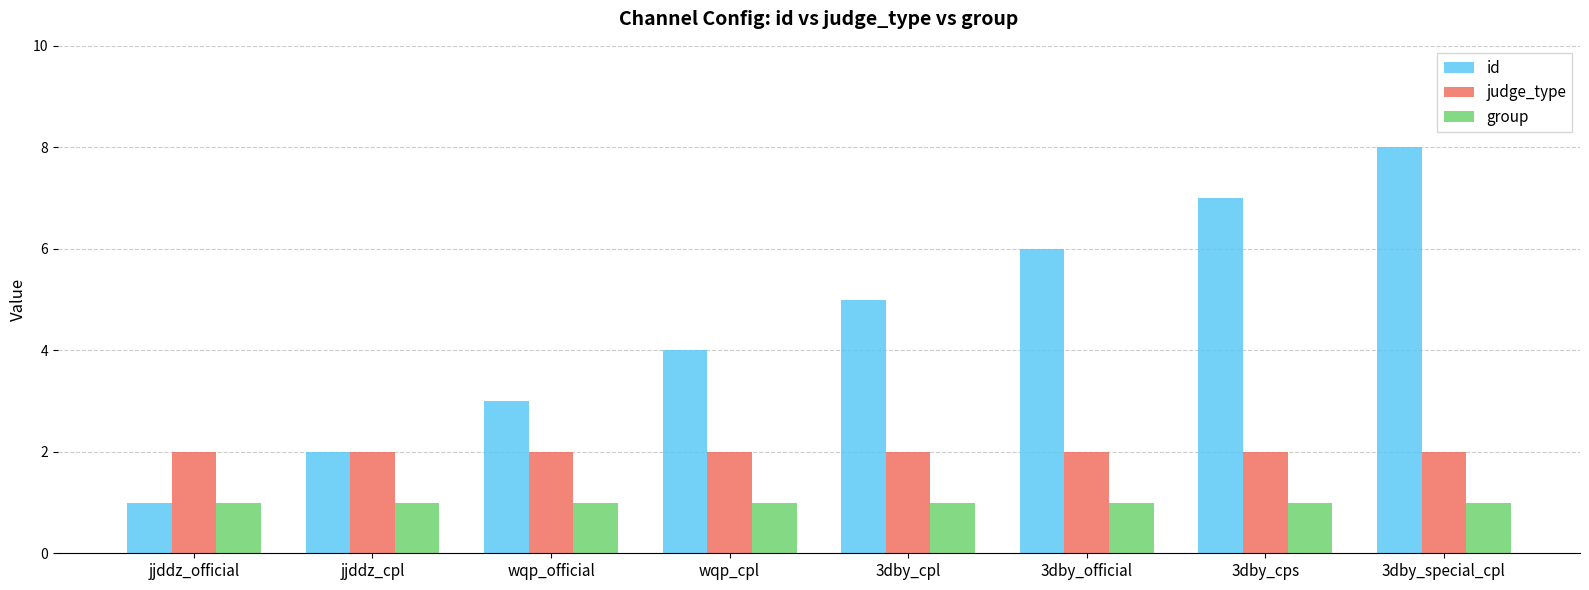

Which category has the highest value across all series?

3dby_special_cpl